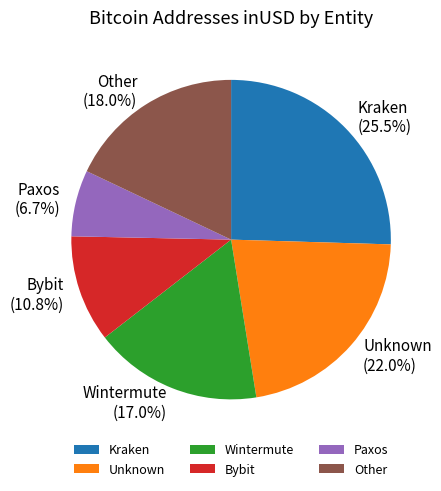

What is the ratio of the value at Wintermute to the value at Other?

0.9